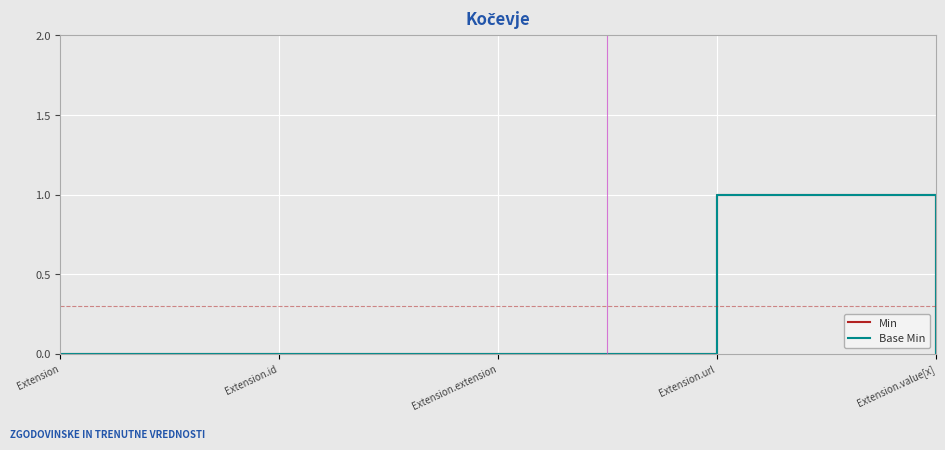

The Min series shows 1 at Extension.url. True or false?

True